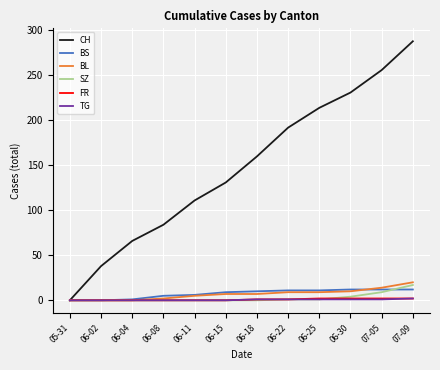

At which category does the chart reach its peak across all series?

07-09